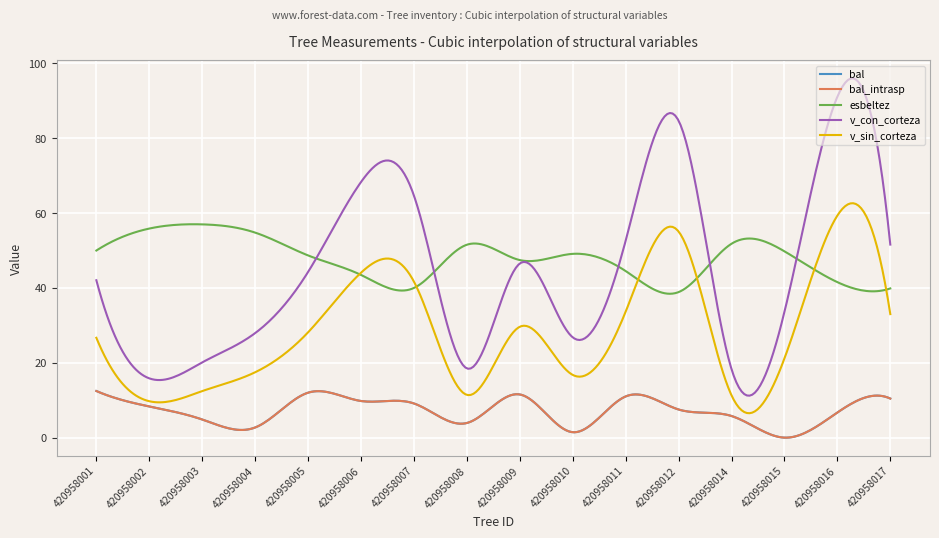

What is the value of the v_con_corteza point at the 1st from the left?

42.1